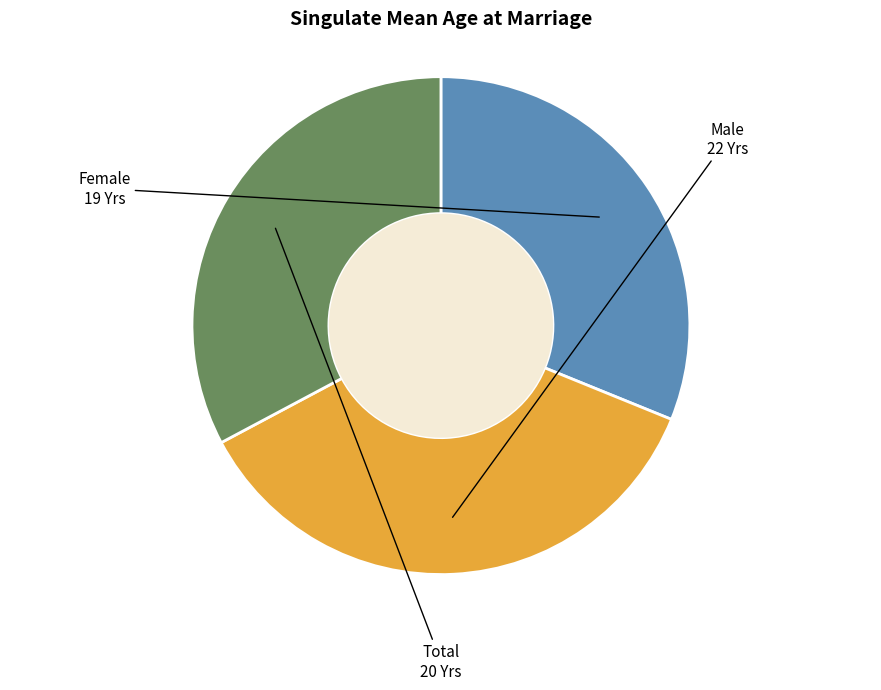

Which category has the smallest portion of the pie?

Female